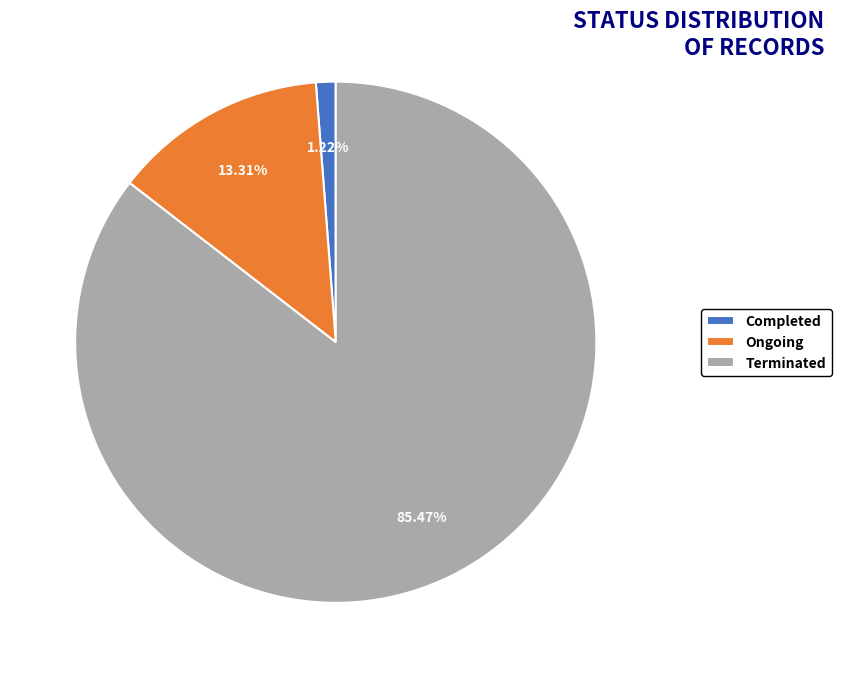

Which slice is the smallest?

Completed